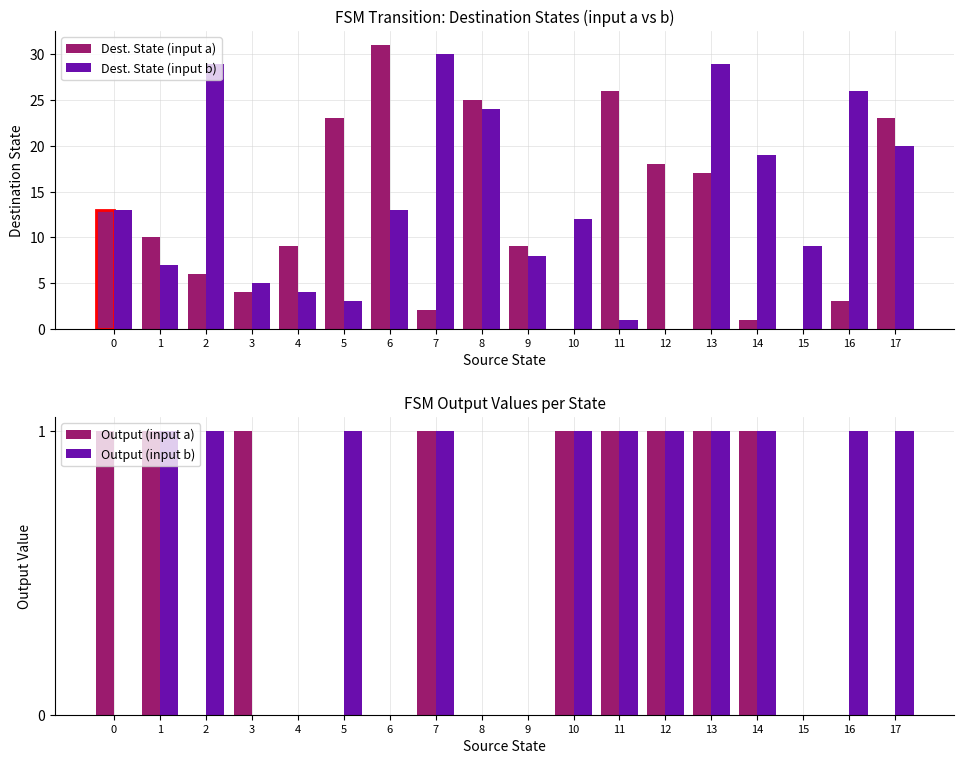

What is the value of the Dest. State (input b) bar at the 7th from the left?

13